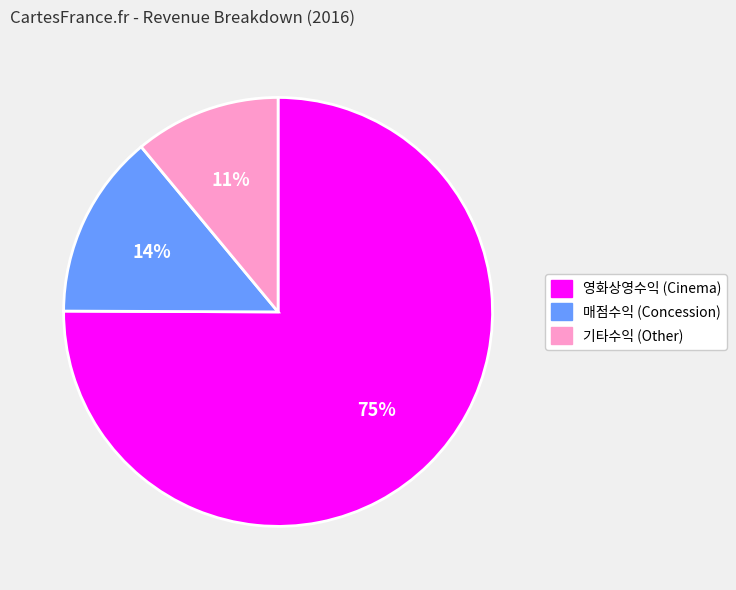

True or false: 영화상영수익 accounts for 75% of the total.

True